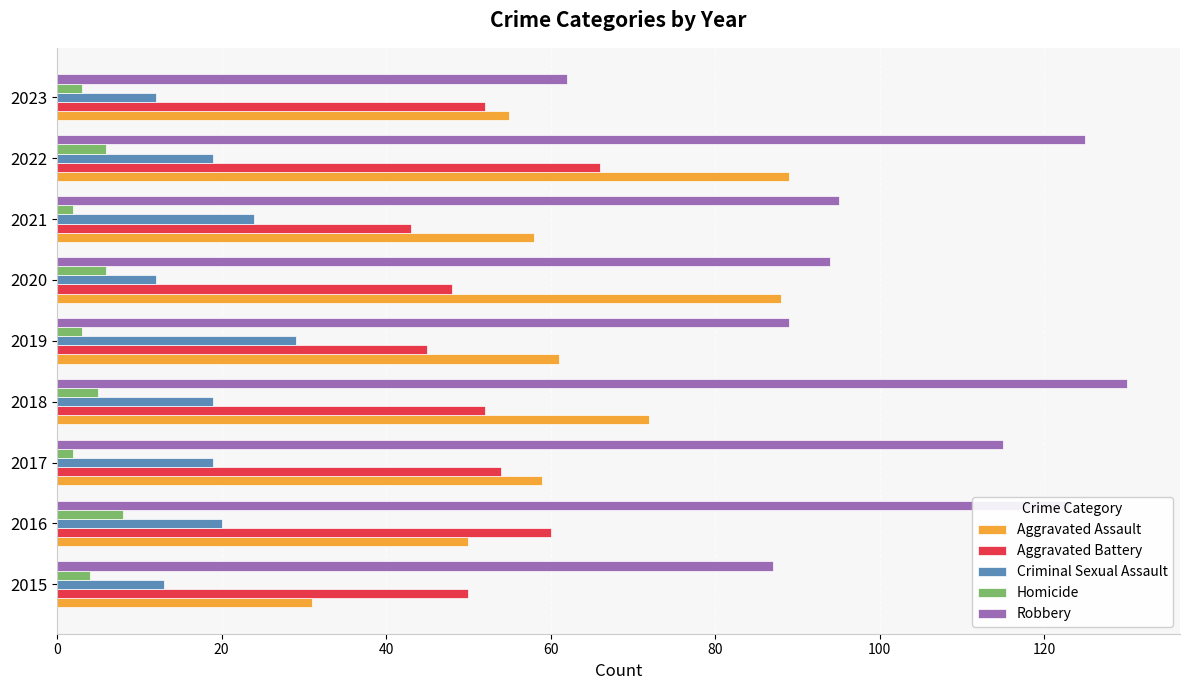

Which series has the widest spread of values?

Robbery